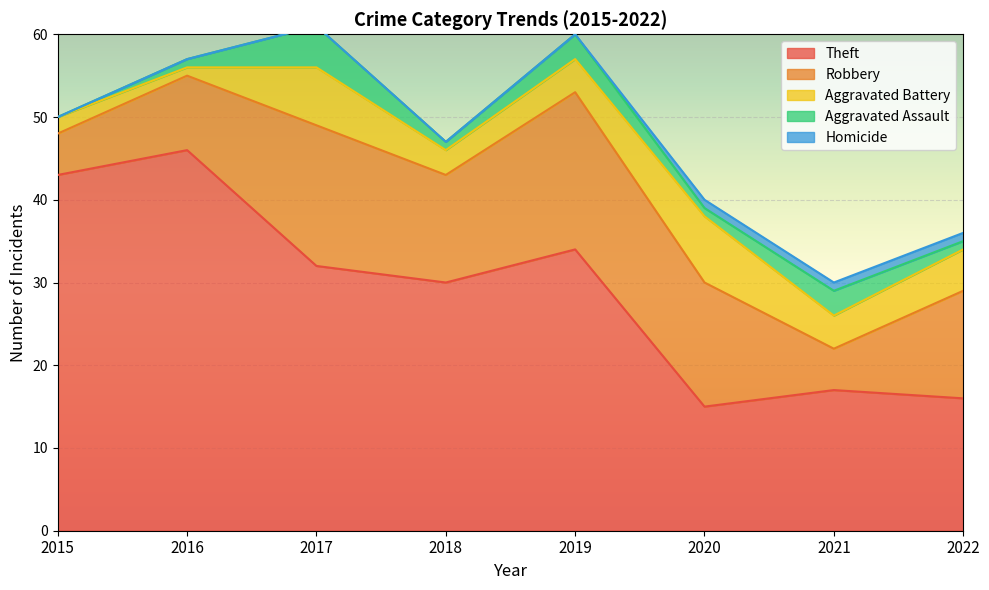

Reading left to right, transcribe all the data shown in this chart.

Theft: 2015=43	2016=46	2017=32	2018=30	2019=34	2020=15	2021=17	2022=16
Robbery: 2015=5	2016=9	2017=17	2018=13	2019=19	2020=15	2021=5	2022=13
Aggravated Battery: 2015=2	2016=1	2017=7	2018=3	2019=4	2020=8	2021=4	2022=5
Aggravated Assault: 2015=0	2016=1	2017=5	2018=1	2019=3	2020=1	2021=3	2022=1
Homicide: 2015=0	2016=0	2017=0	2018=0	2019=0	2020=1	2021=1	2022=1